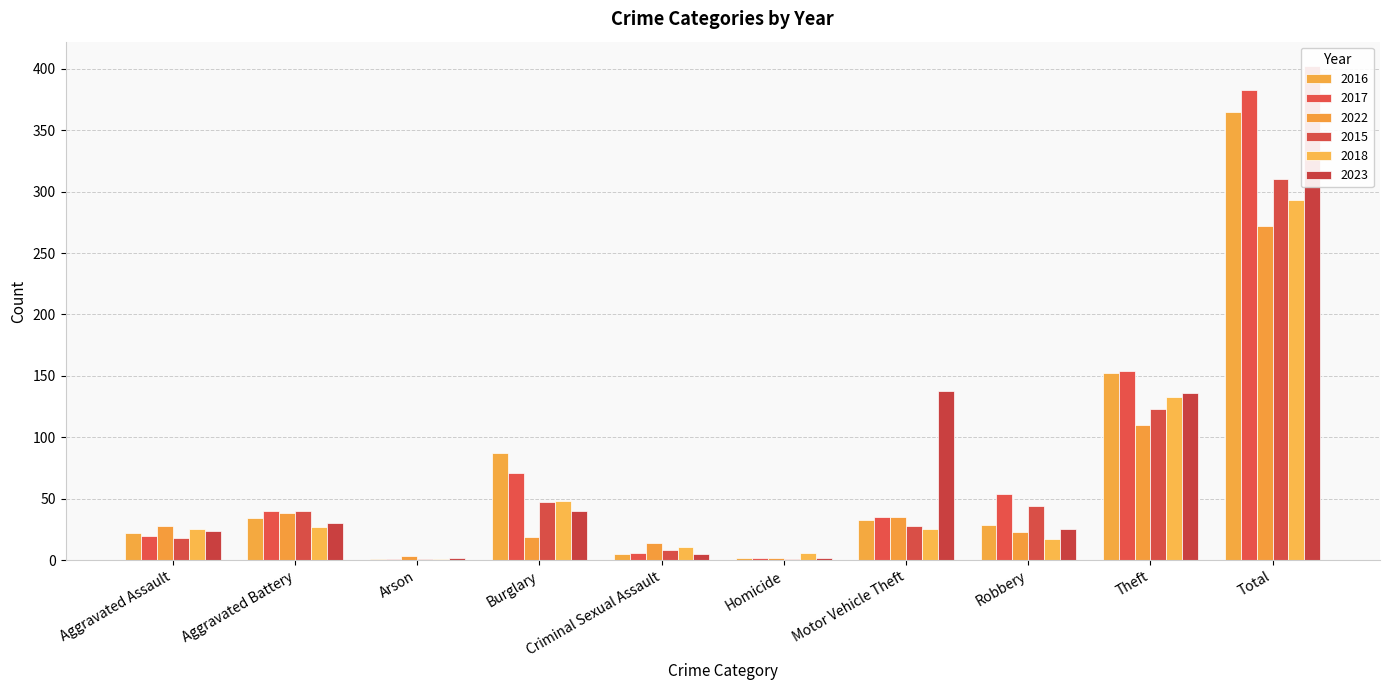

Between Criminal Sexual Assault and Motor Vehicle Theft, which series saw the biggest shift?

2023